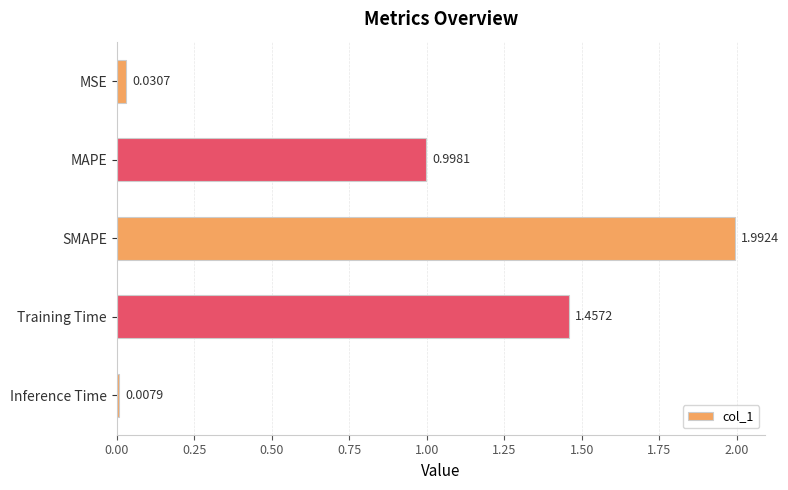

List the labels in order of value, largest first.

SMAPE, Training Time, MAPE, MSE, Inference Time